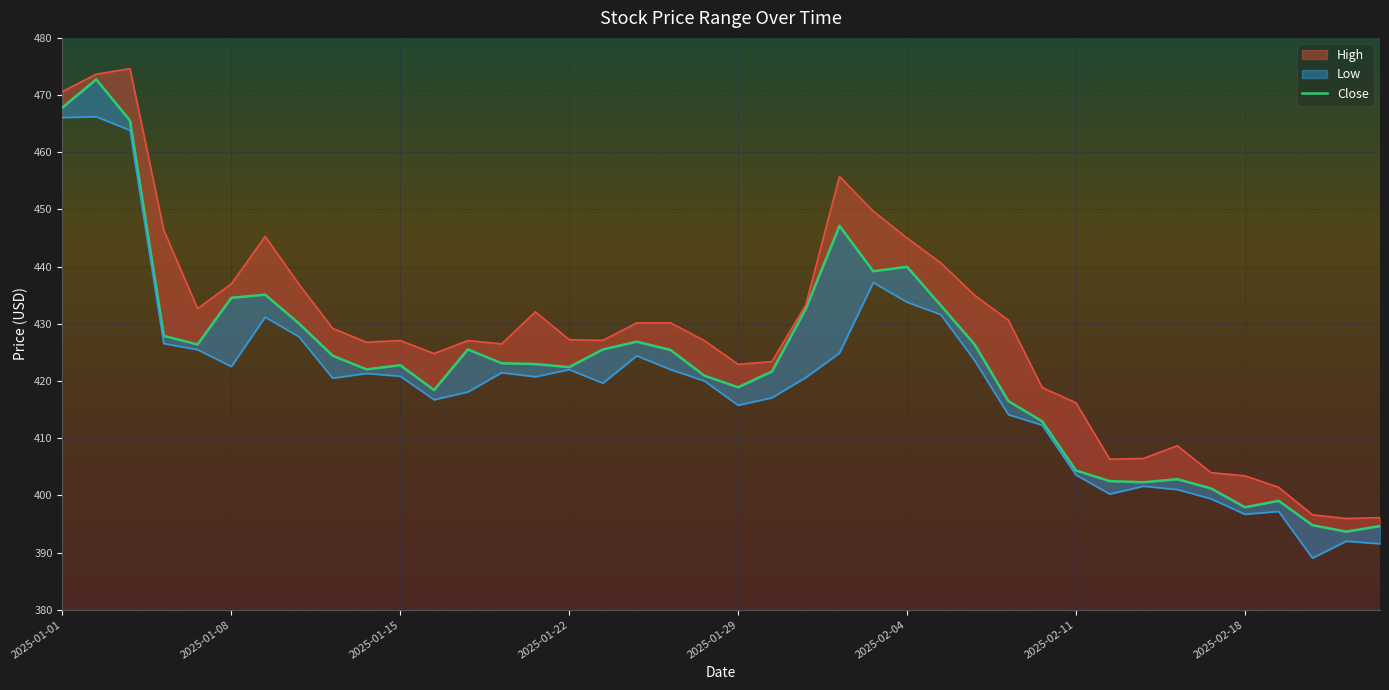

Is it true that High equals 396.1 at 2025-02-24?

True